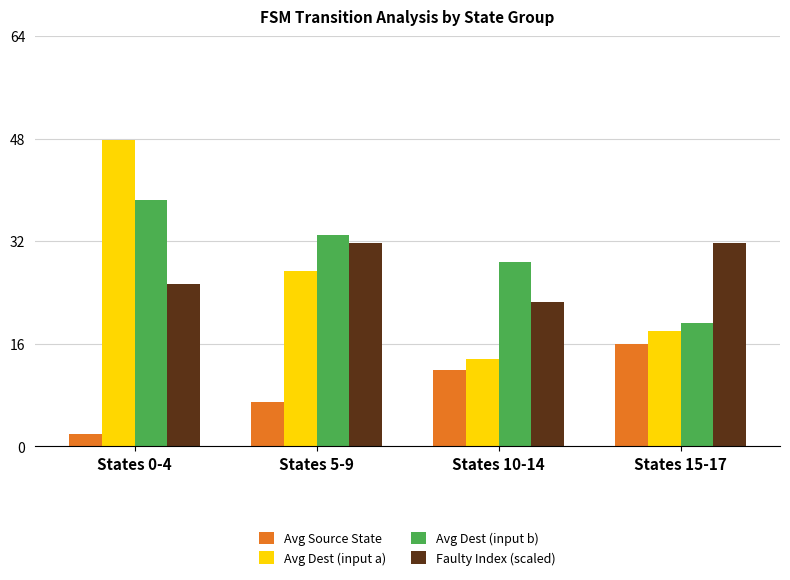

Reading left to right, list all the values displayed in this chart.

Avg Source State: States 0-4=2.0	States 5-9=7.0	States 10-14=12.0	States 15-17=16.0
Avg Dest (input a): States 0-4=47.8	States 5-9=27.4	States 10-14=13.6	States 15-17=18.0
Avg Dest (input b): States 0-4=38.4	States 5-9=33.0	States 10-14=28.8	States 15-17=19.3
Faulty Index (scaled): States 0-4=25.4	States 5-9=31.8	States 10-14=22.6	States 15-17=31.8